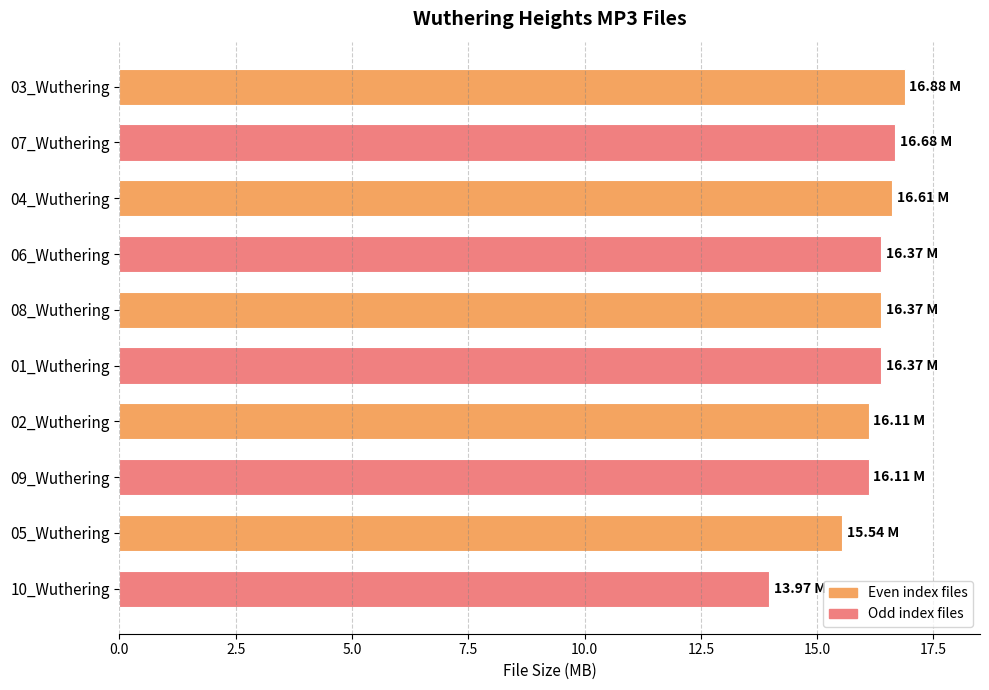

What is the change in value from 03_Wuthering to 02_Wuthering?

-0.8